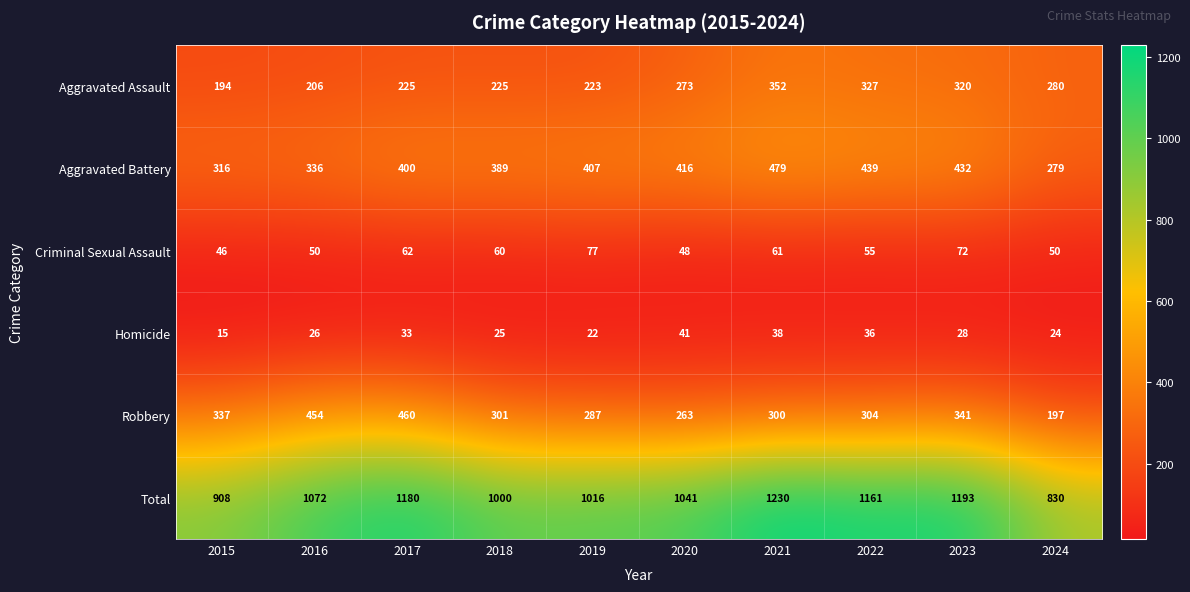

Which series changed the most between 2020 and 2022?

Total